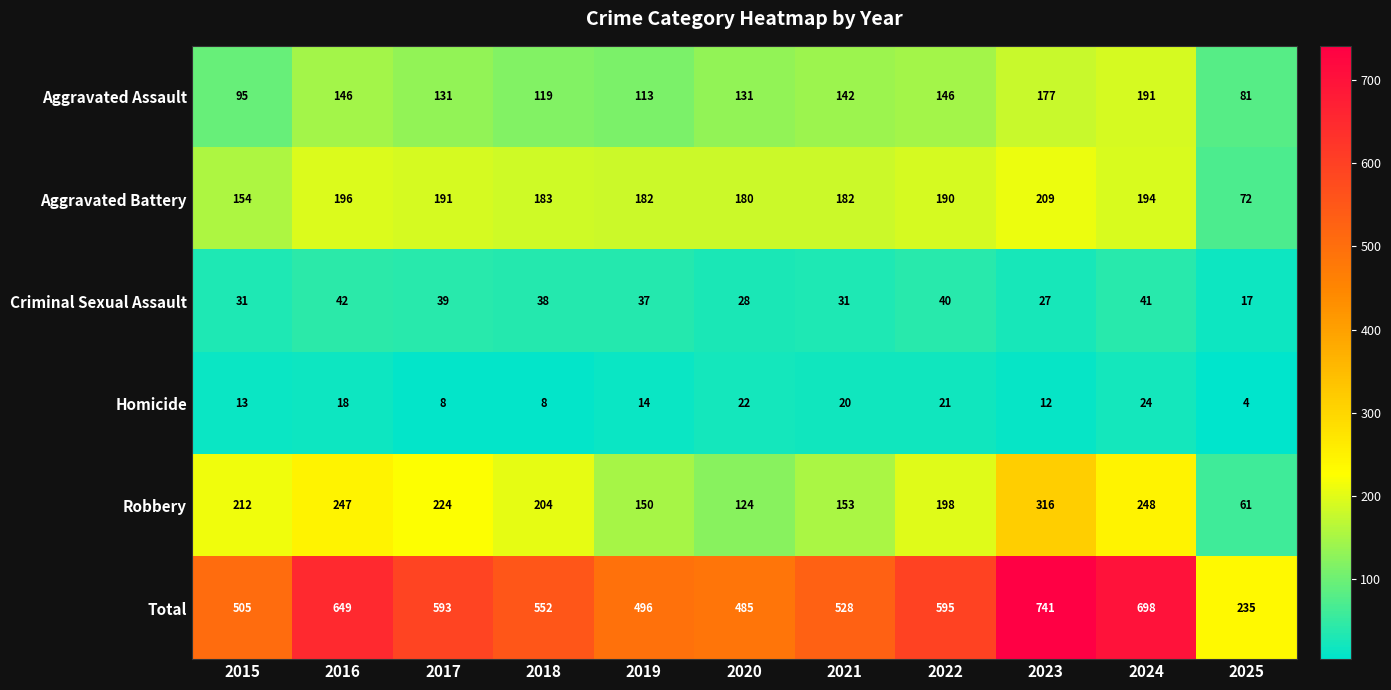

The value of Aggravated Assault at 2025 is 81. True or false?

True